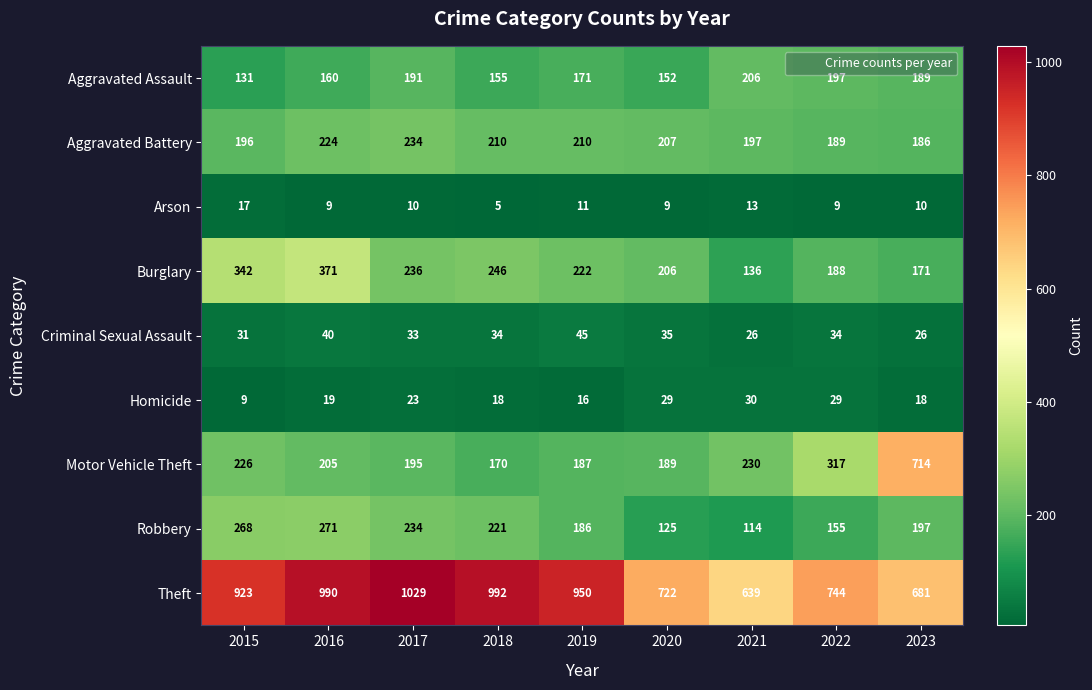

Which category has the lowest value in the Aggravated Battery series?

2023